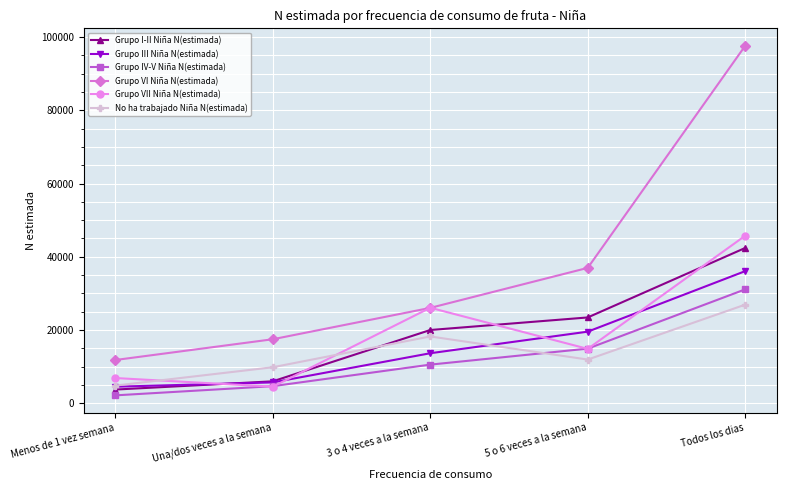

How many lines are shown in the chart?

6